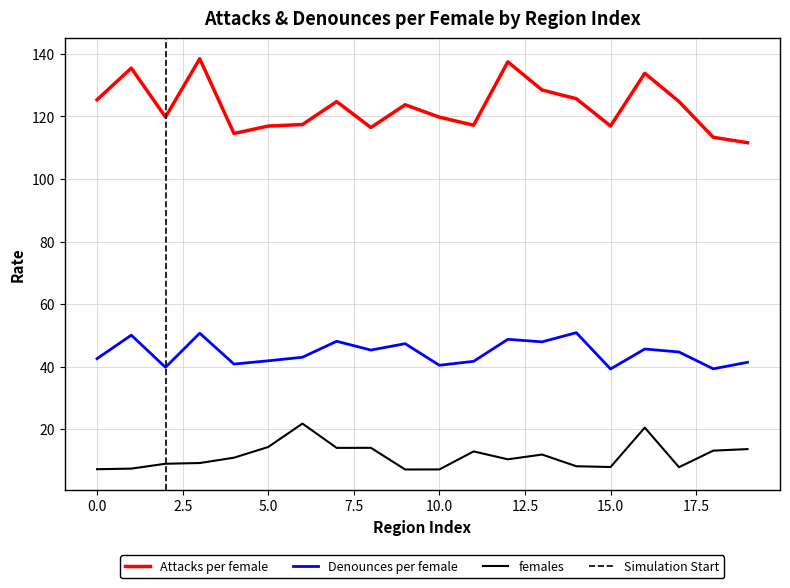

What is the greatest value displayed?

138.5